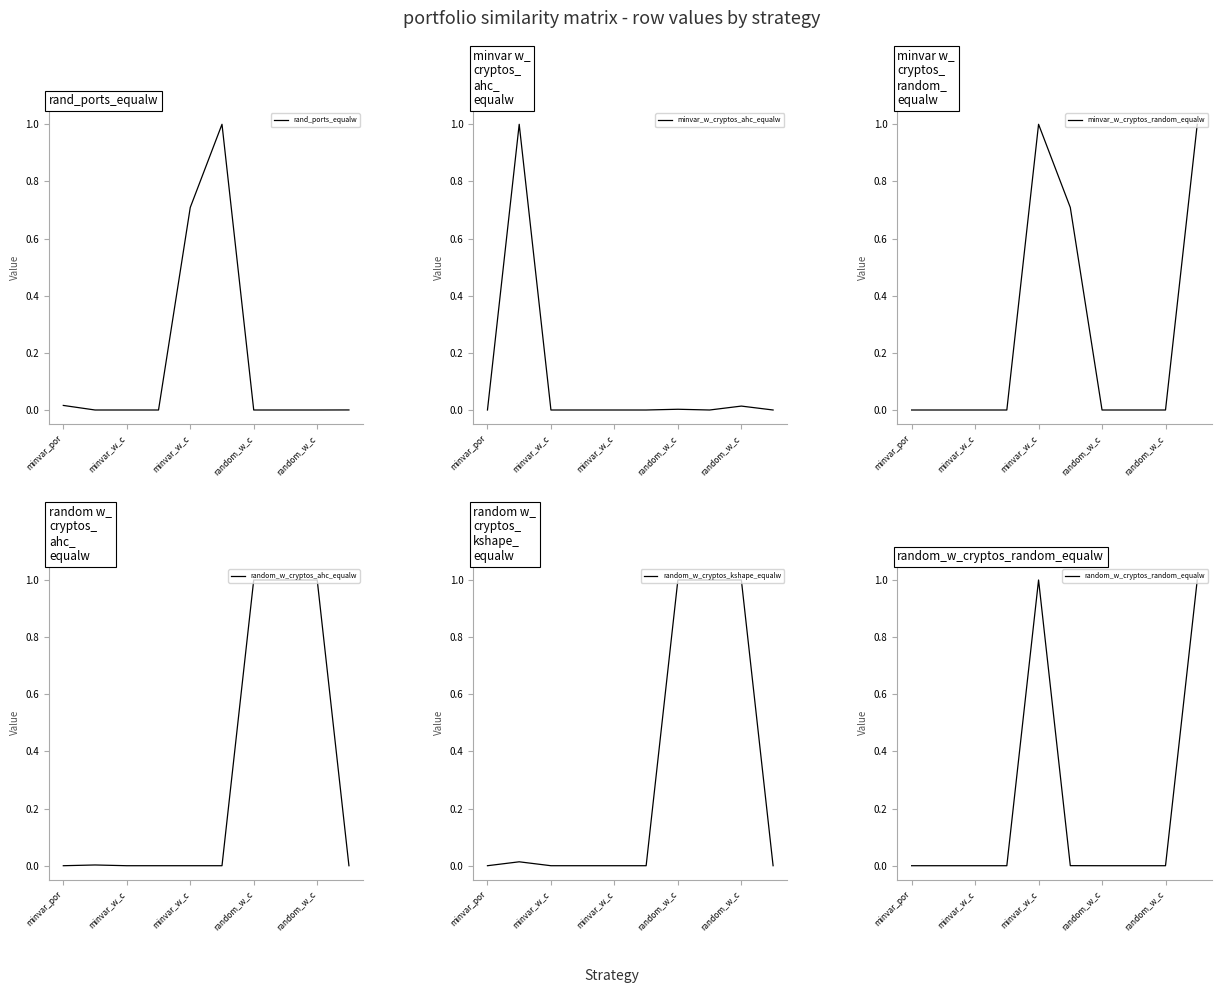

Is it true that rand_ports_equalw equals -0.4 at random_w_c?

False